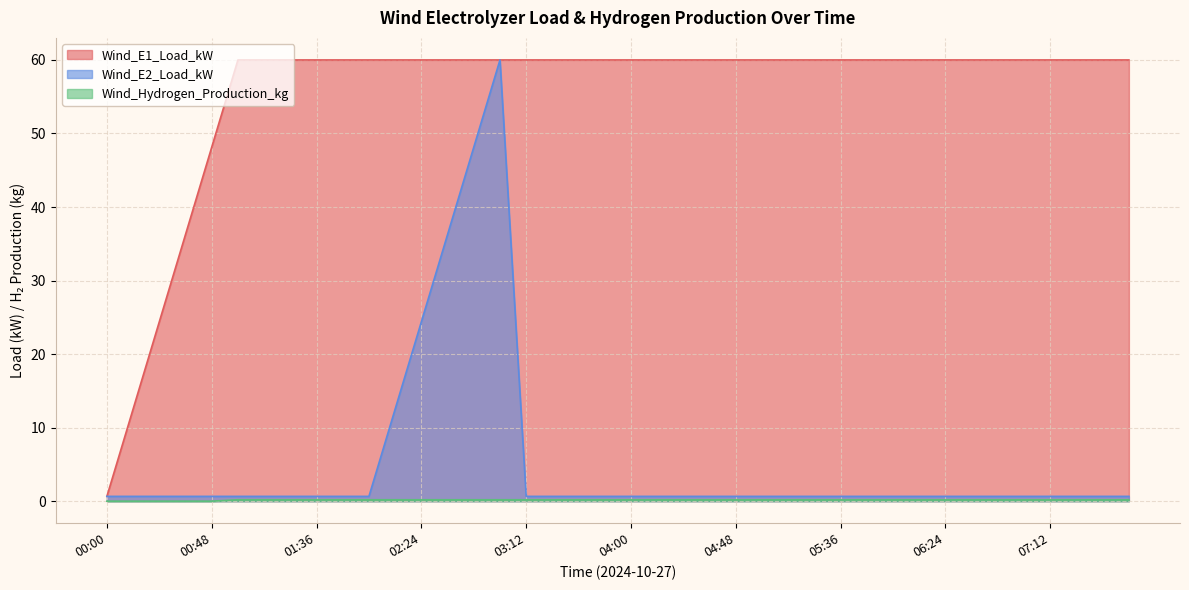

What is the label of the 15th point from the left?

02:48